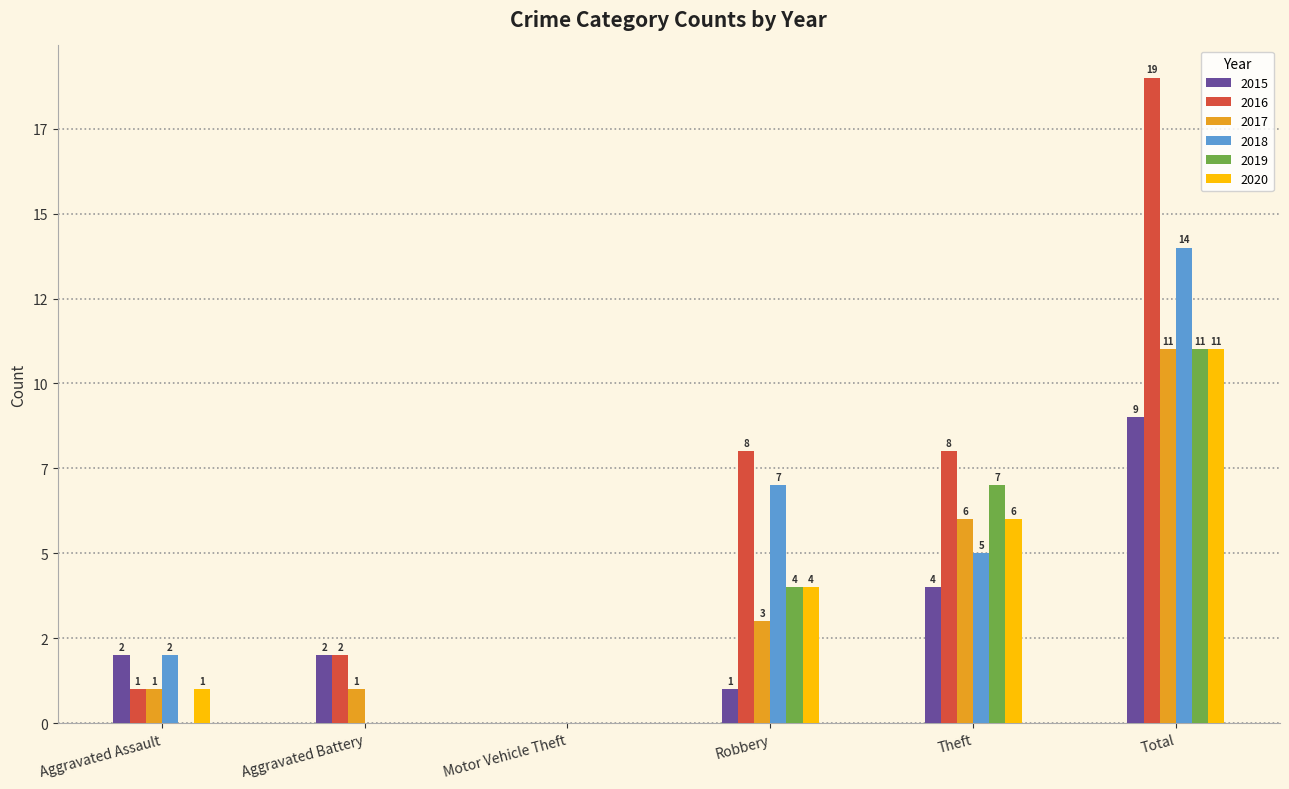

Which category has the lowest value in the 2020 series?

Aggravated Battery